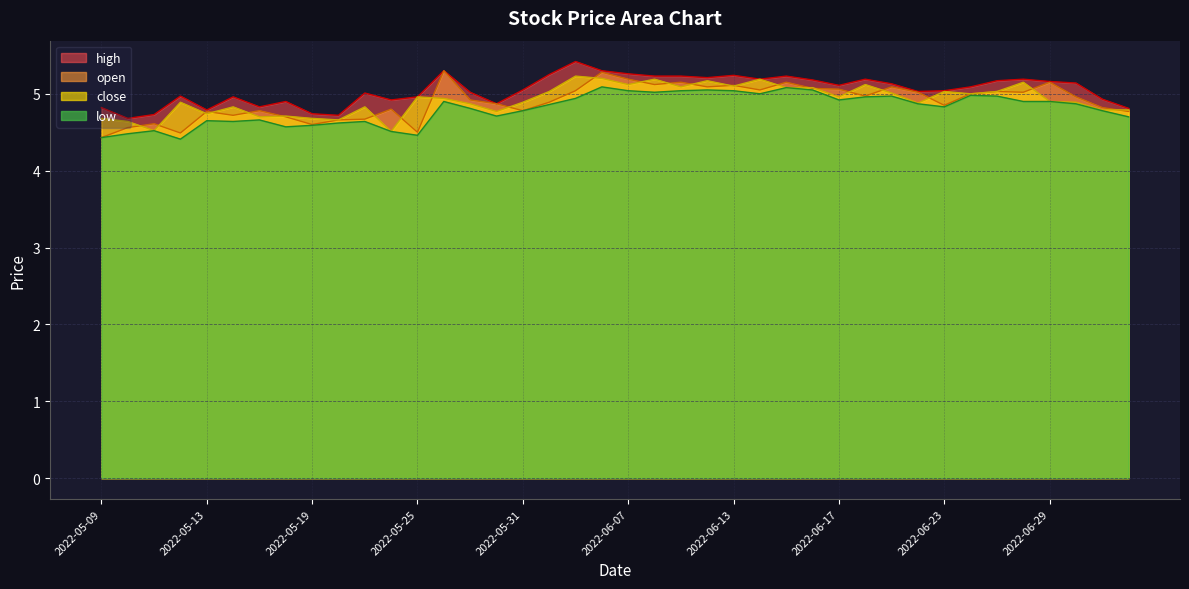

Which category has the lowest value across all series?

2022-05-12